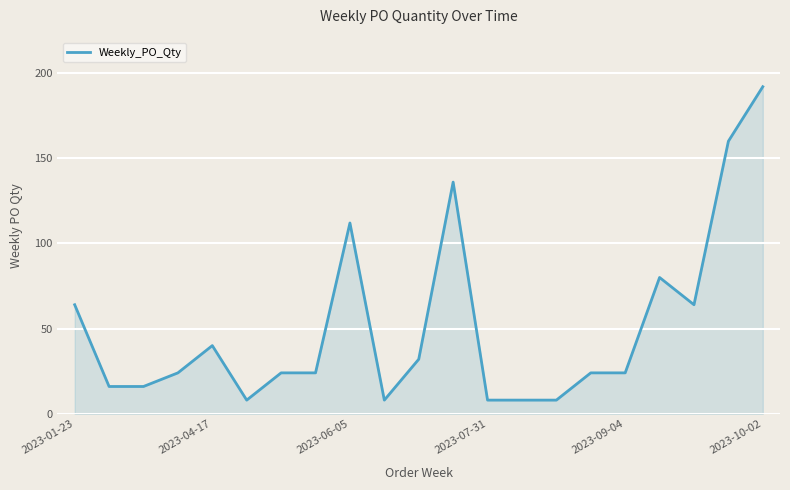

True or false: the data has more than 2 interior local peaks.

True